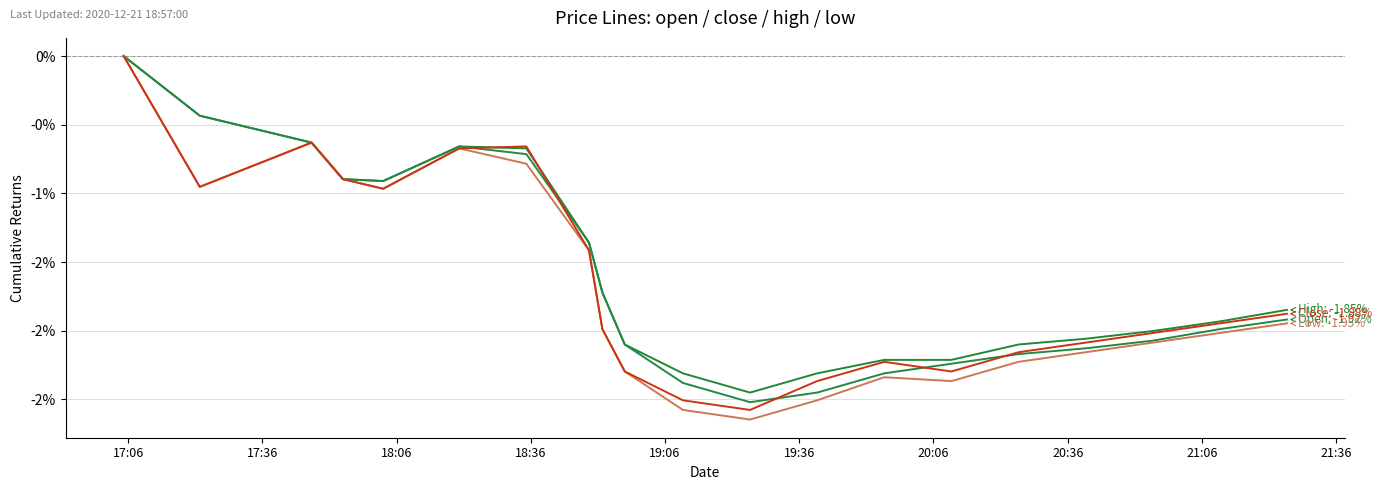

Which label corresponds to the smallest value in the chart?

2020-12-21 19:25:00